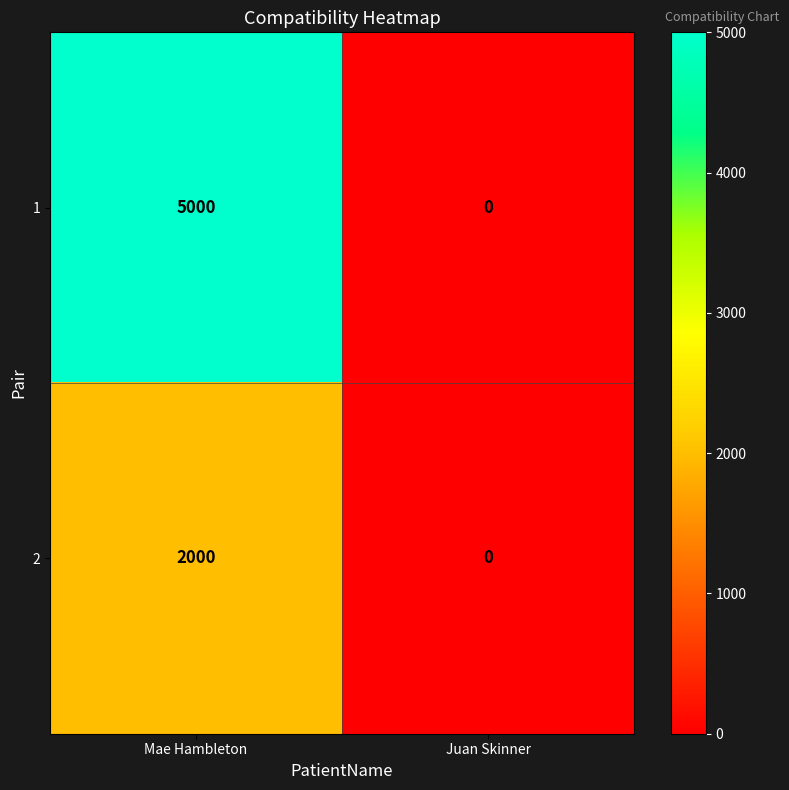

At which category is the sum across all series the highest?

Mae Hambleton